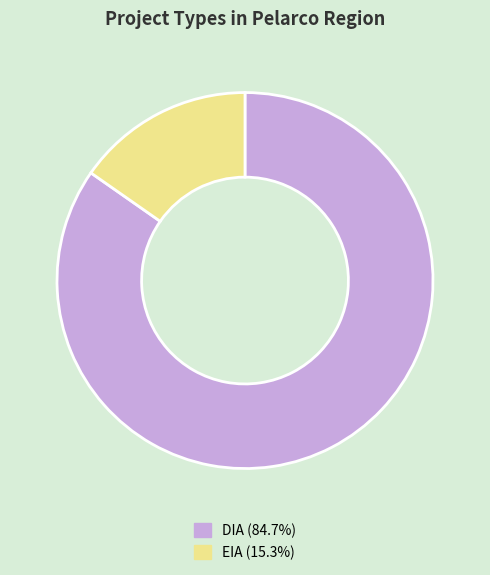

Approximately how many times larger is the value at EIA compared to DIA?

0.2